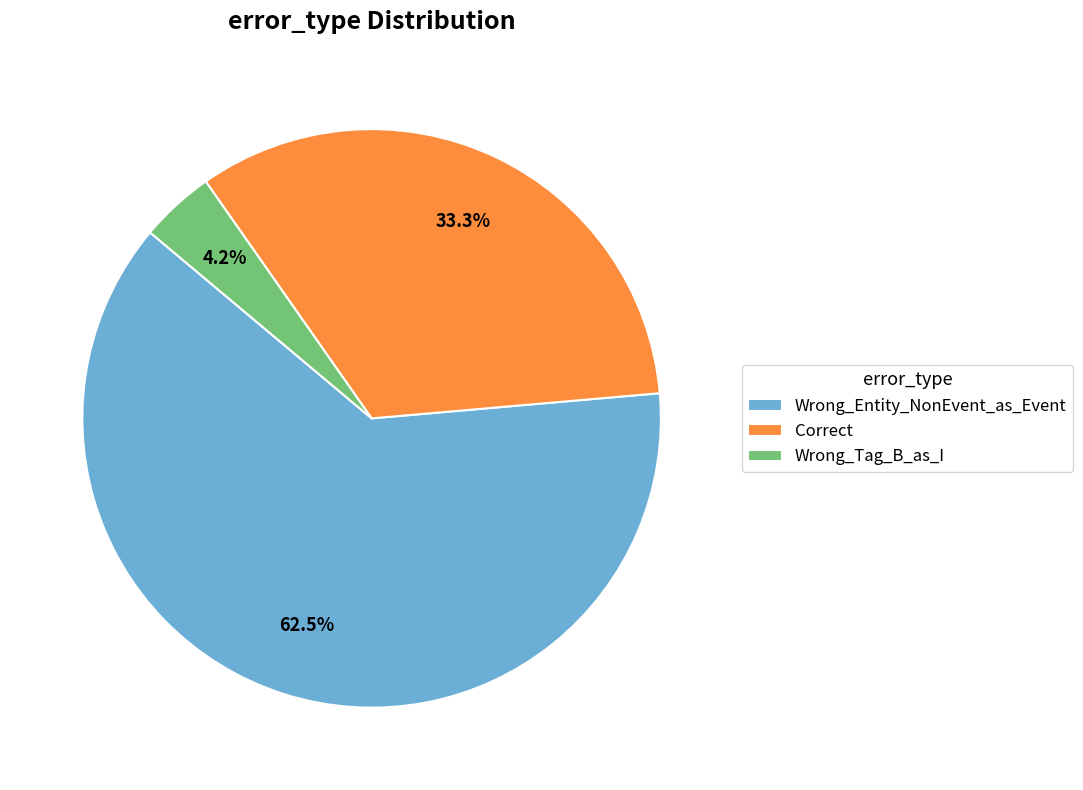

To the nearest percent, what is the combined percentage of Wrong_Entity_NonEvent_as_Event and Wrong_Tag_B_as_I?

67%